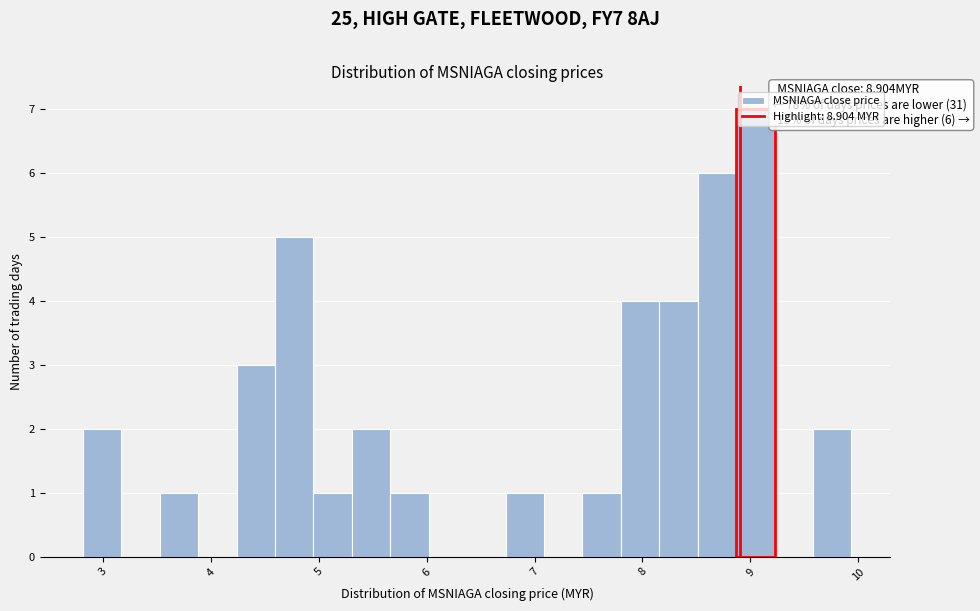

Read against the x-axis, roughly where is the centre of the tallest bar?

9.0